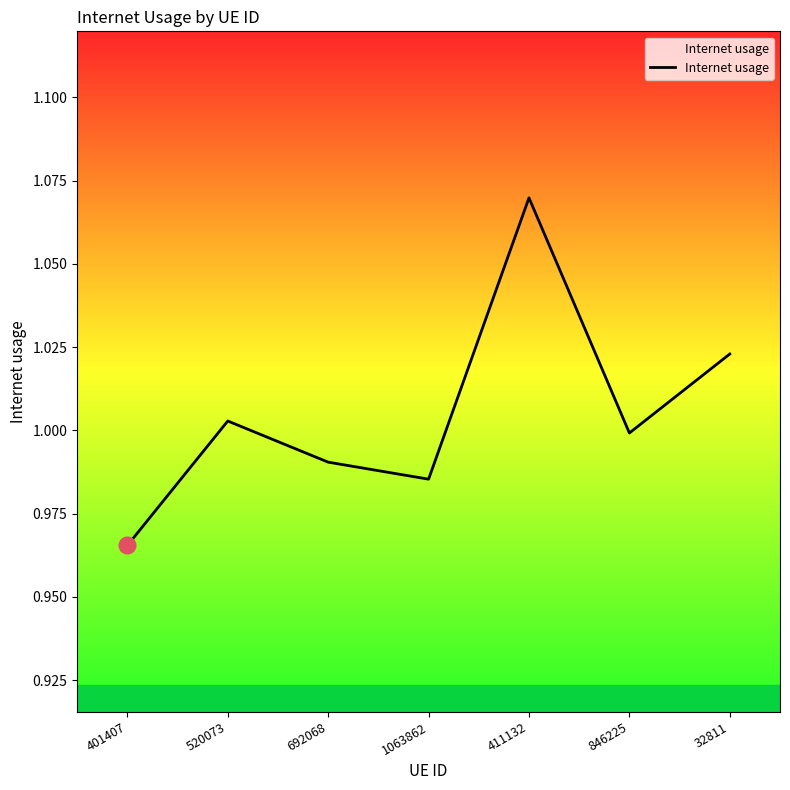

At which category does the chart reach its peak across all series?

411132